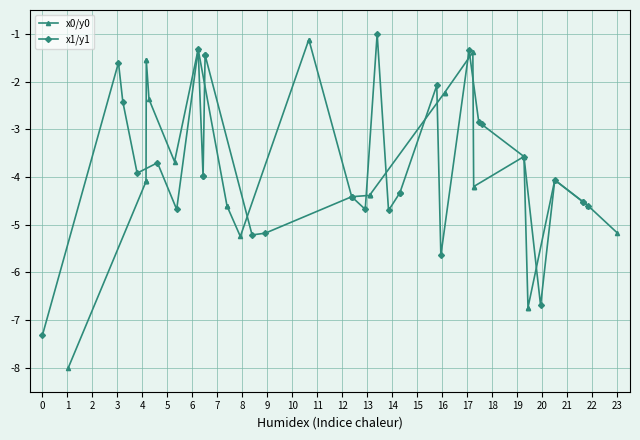

Reading left to right, list all the values displayed in this chart.

x0/y0: -8.0	-4.1	-4.1	-4.1	-1.6	-1.6	-2.4	-3.7	-1.3	-4.6	-4.6	-4.6	-5.2	-1.1	-1.1	-4.4	-4.4	-4.4	-4.4	-2.2	-2.2	-1.4	-4.2	-4.2	-3.6	-6.7	-6.7	-4.1	-4.1	-4.6	-5.2
x1/y1: -7.3	-1.6	-2.4	-3.9	-3.7	-4.7	-1.3	-4.0	-4.0	-1.4	-1.4	-5.2	-5.2	-4.4	-4.4	-4.7	-1.0	-4.7	-4.3	-4.3	-2.1	-5.6	-1.3	-2.8	-2.9	-3.6	-6.7	-4.1	-4.5	-4.5	-4.6